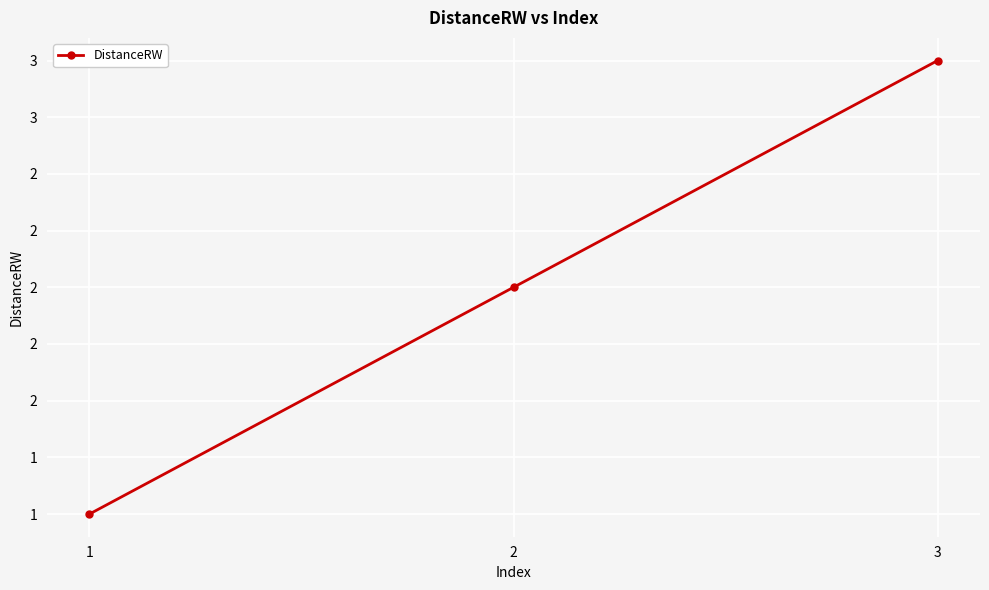

What is the minimum value shown in the chart?

1